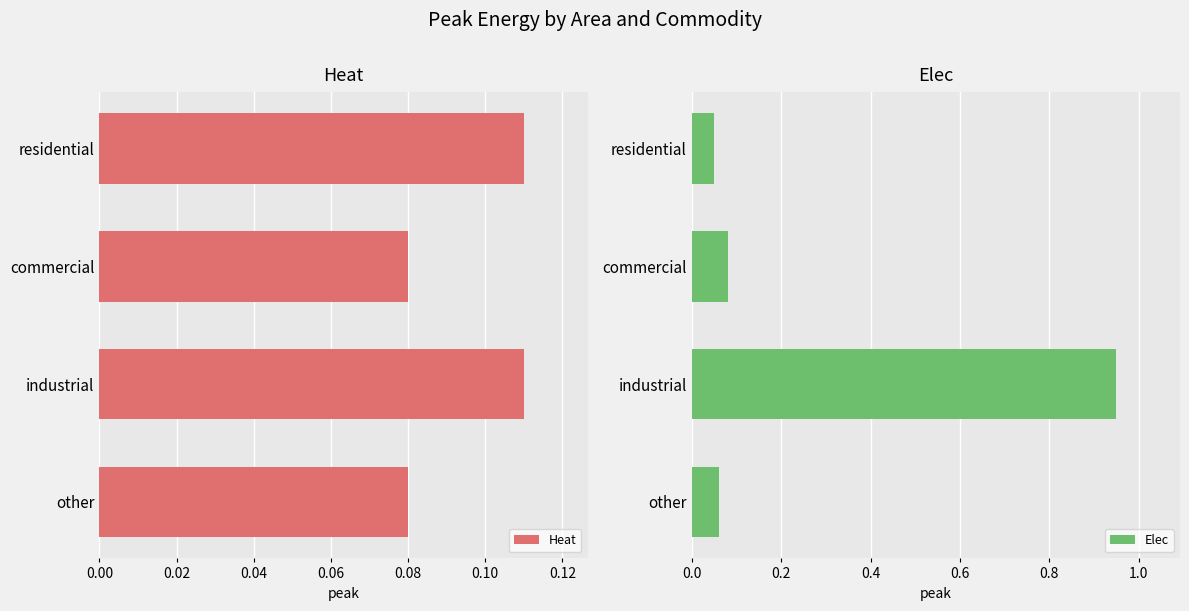

What is the maximum value shown in the chart?

0.9